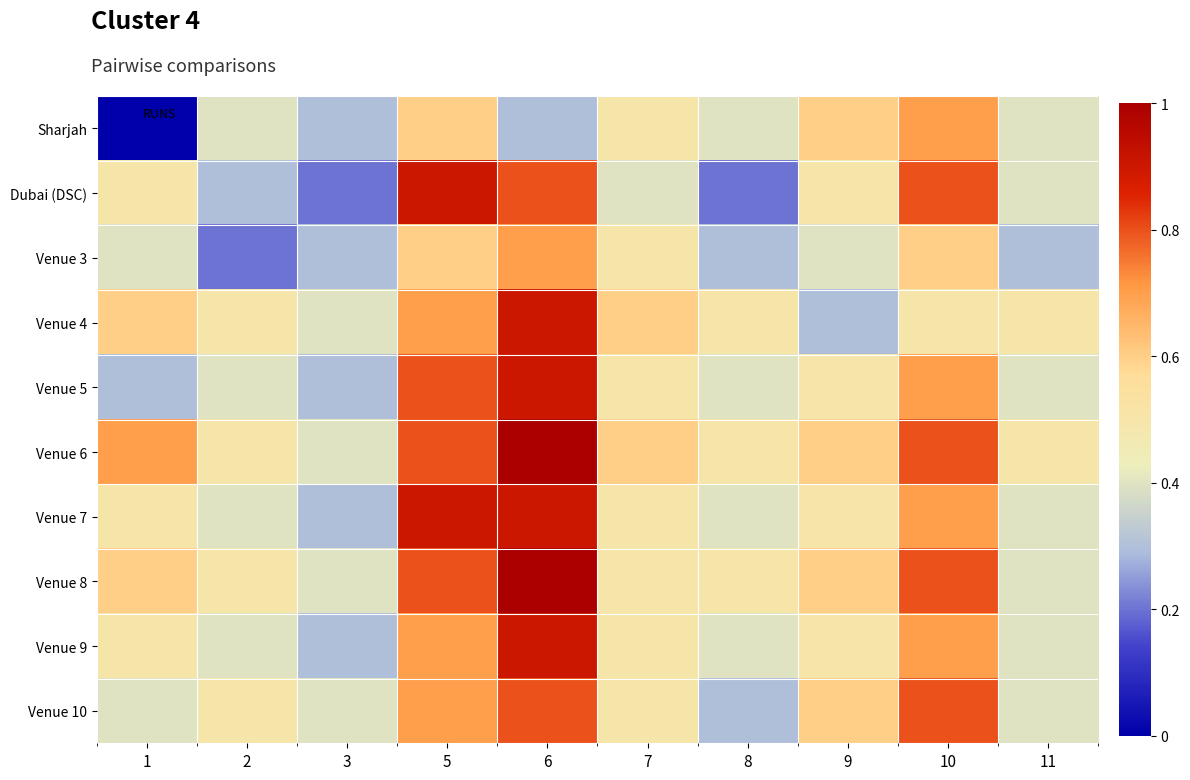

List the series in order of their peak value, highest first.

Venue 6, Venue 8, Dubai (DSC), Venue 4, Venue 5, Venue 7, Venue 9, Venue 10, Sharjah, Venue 3